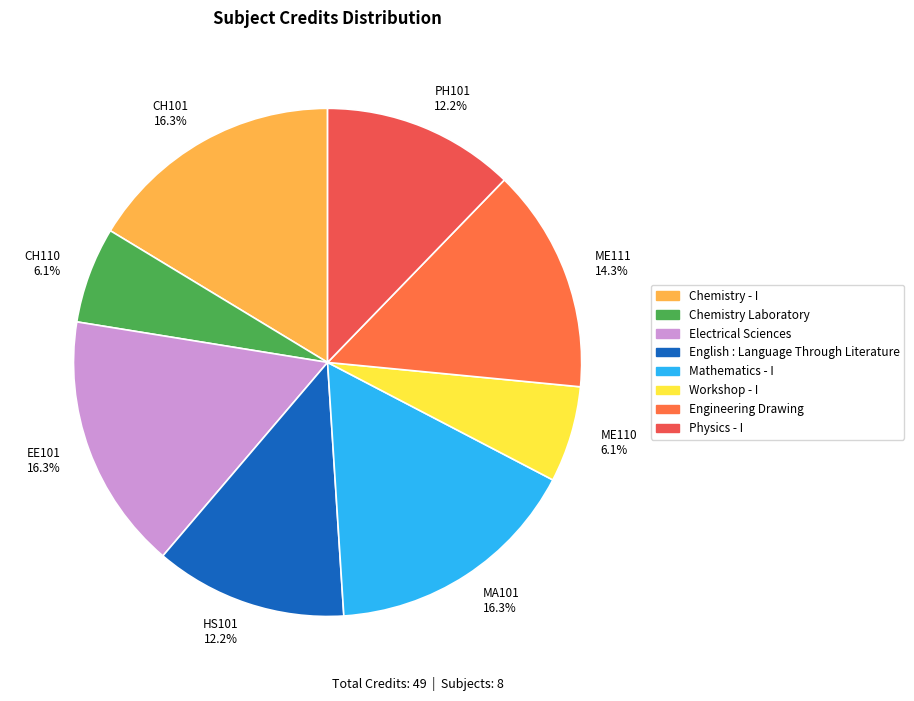

Is there any slice that represents more than half of the pie?

No